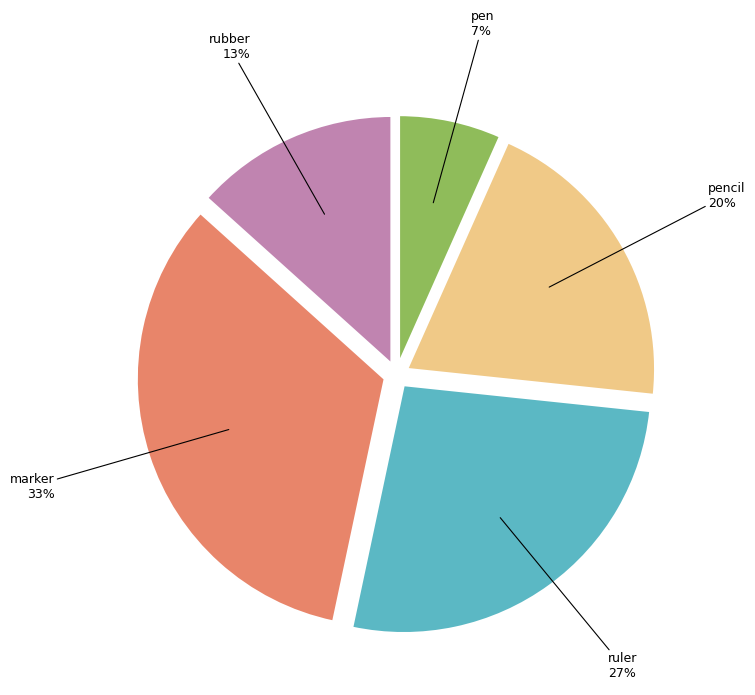

To the nearest percent, what is the combined percentage of pencil and pen?

27%